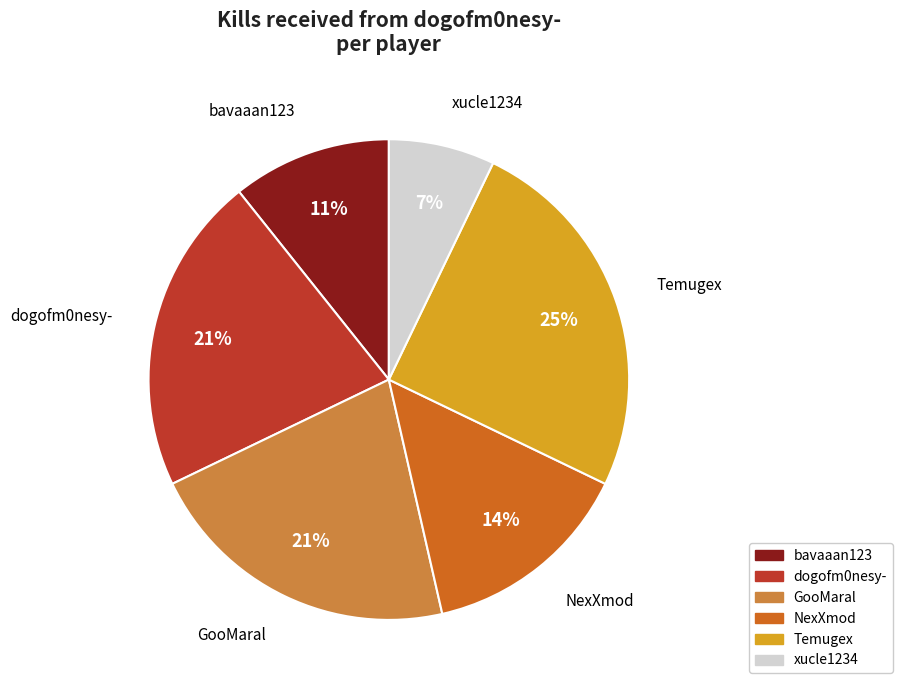

To the nearest percent, what is the average slice percentage?

17%